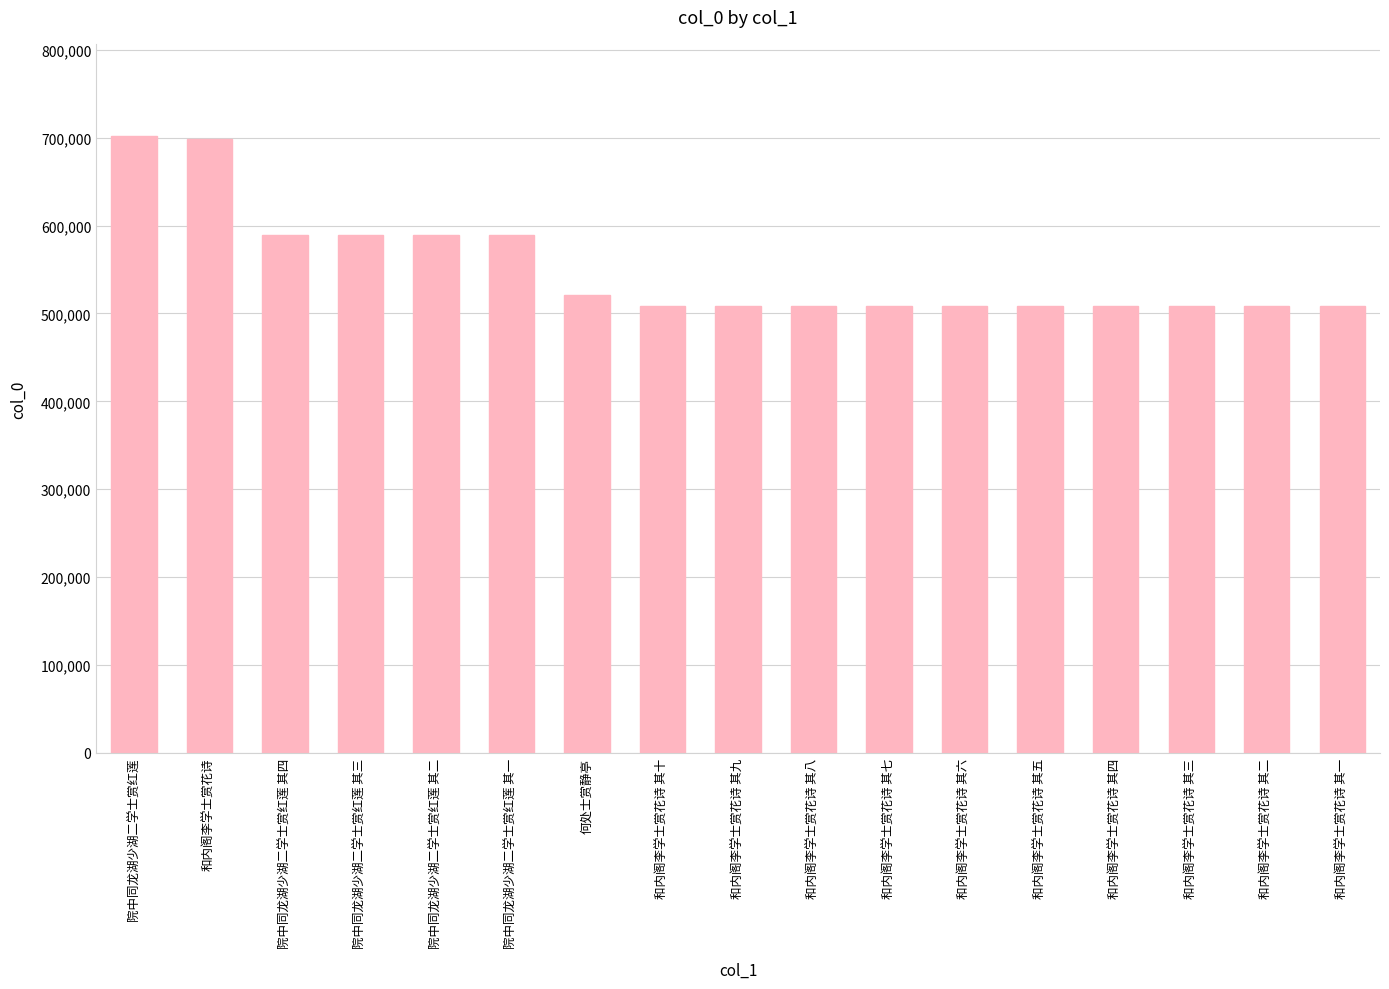

Read the value at 和内阁李学士赏花诗 其六.

508743